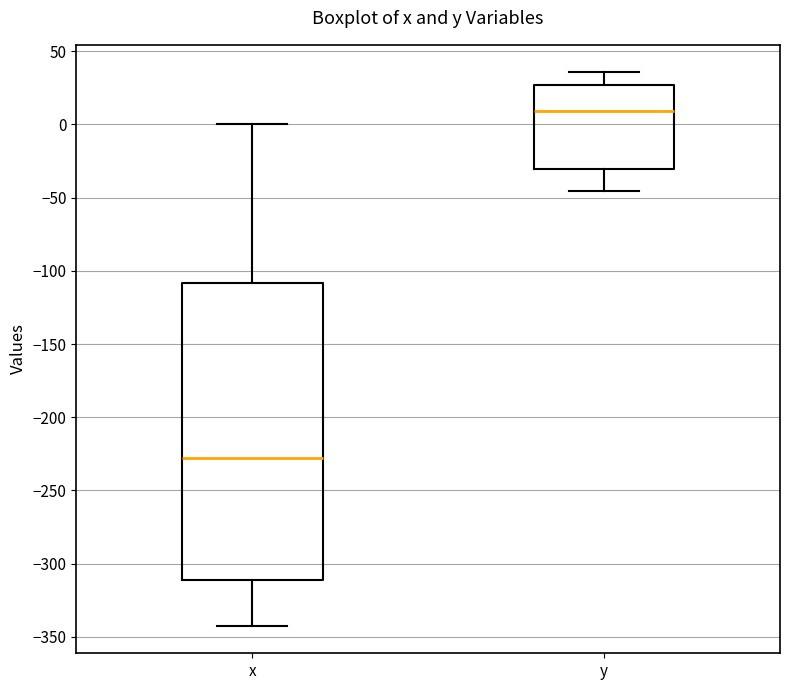

Reading left to right, read every box against the y-axis: the position of its median line, the range the box covers, and the ends of its whiskers. The values are not printed on the chart, so give them approximately, as read against the axis.

x: median -230, box -310 to -110, whiskers -340 to 0
y: median 10, box -30 to 25, whiskers -45 to 35